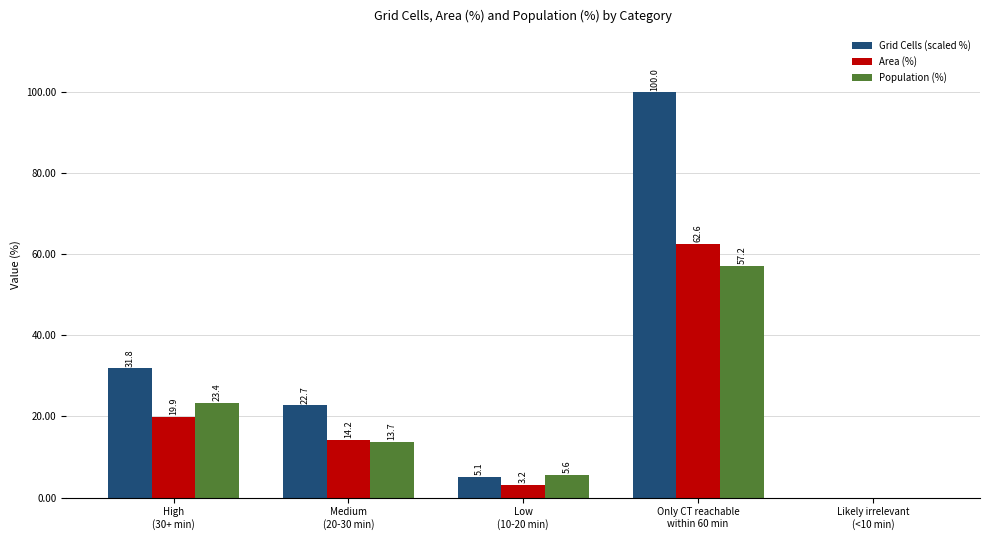

Reading right to left, what are all the values shown in this chart?

Grid Cells (scaled %): Likely irrelevant
(<10 min)=0.0	Only CT reachable
within 60 min=100.0	Low
(10-20 min)=5.1	Medium
(20-30 min)=22.7	High
(30+ min)=31.8
Area (%): Likely irrelevant
(<10 min)=0.0	Only CT reachable
within 60 min=62.6	Low
(10-20 min)=3.2	Medium
(20-30 min)=14.2	High
(30+ min)=19.9
Population (%): Likely irrelevant
(<10 min)=0.0	Only CT reachable
within 60 min=57.2	Low
(10-20 min)=5.6	Medium
(20-30 min)=13.7	High
(30+ min)=23.4